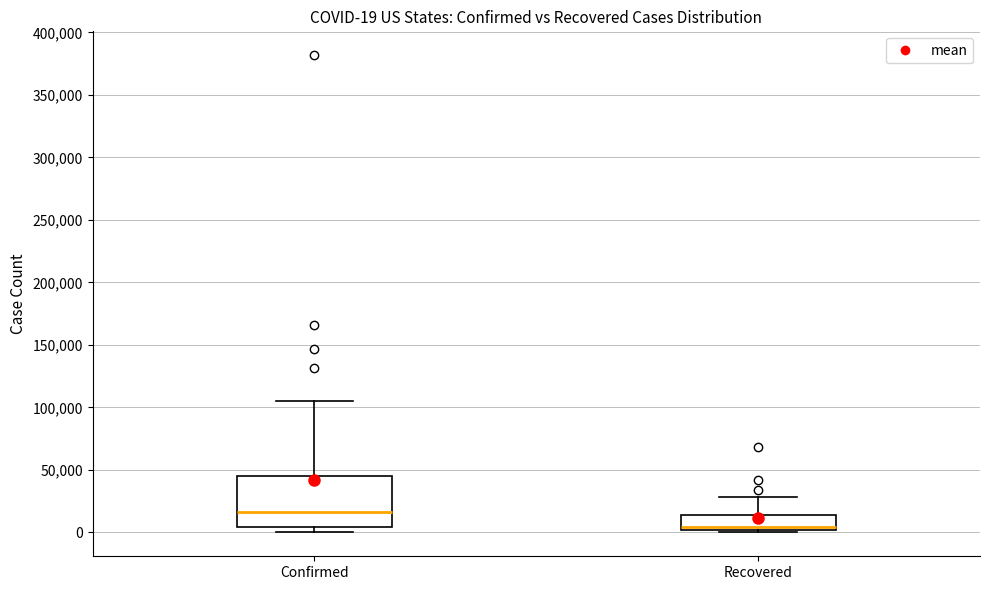

Which box's median line is the lowest?

Recovered